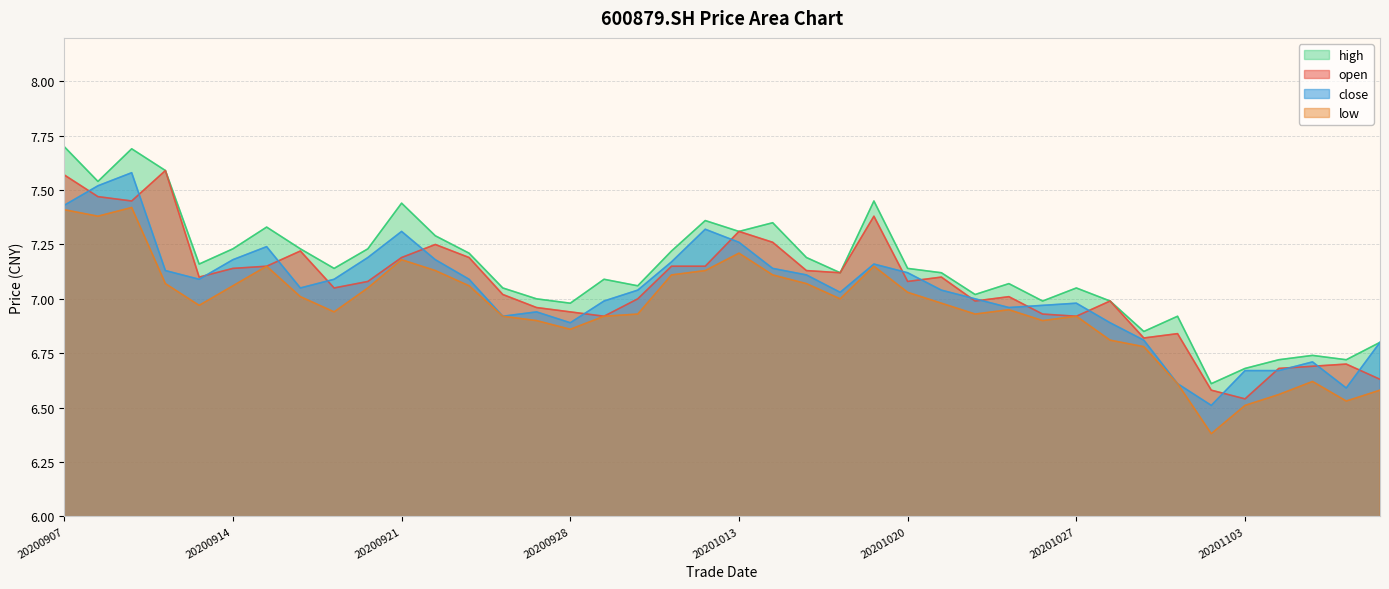

What is the total value across all series at 20200907?

30.1